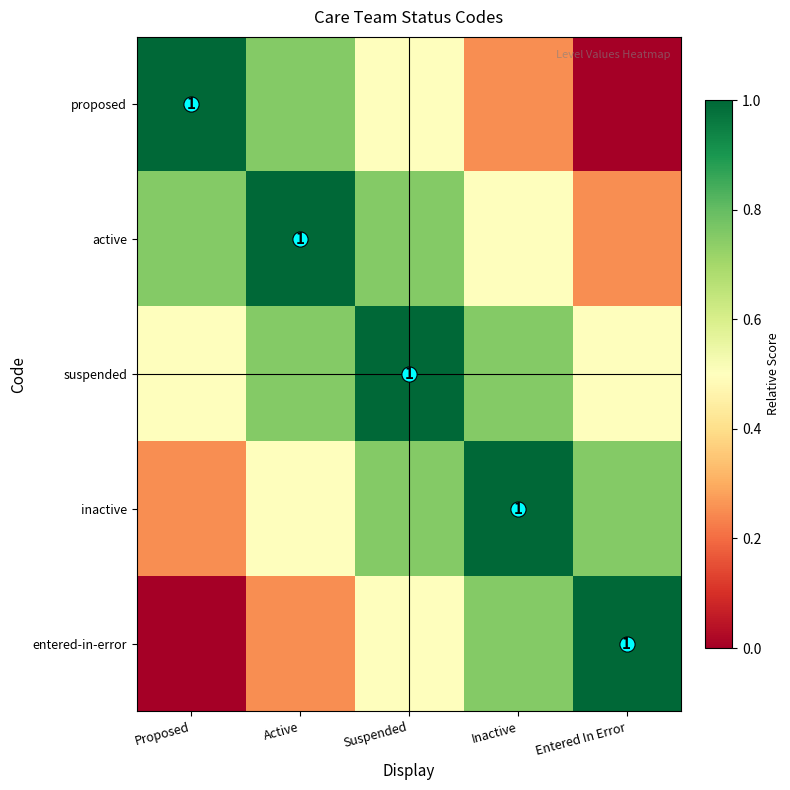

Which category has the highest value across all series?

Proposed